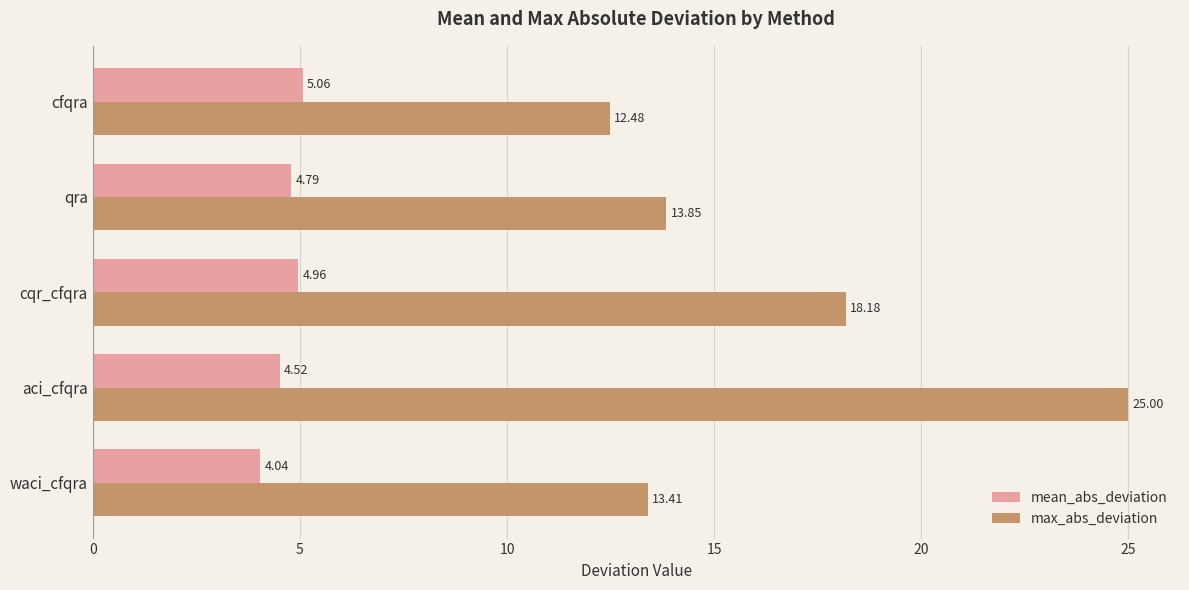

Rank the series by their average value, from lowest to highest.

mean_abs_deviation, max_abs_deviation